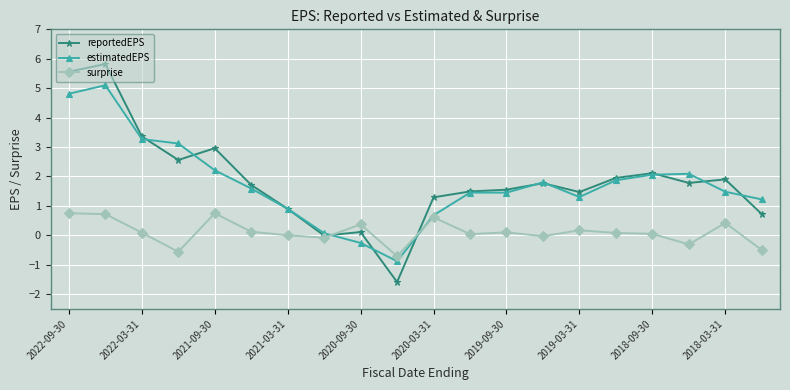

Rank the series by their maximum value, from highest to lowest.

reportedEPS, estimatedEPS, surprise